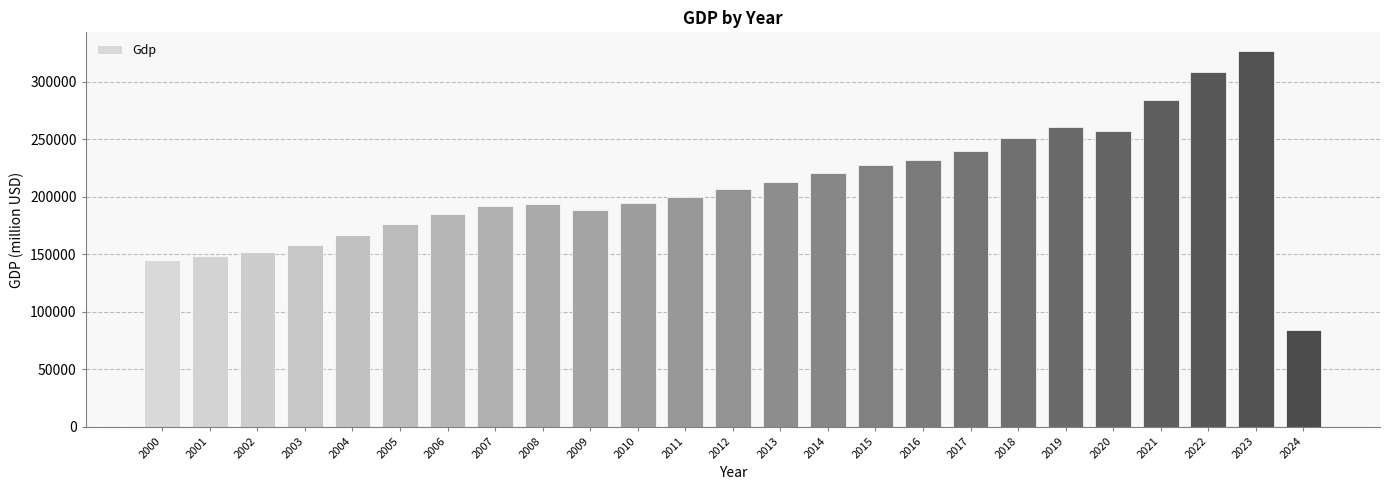

What is the ratio of the value at 2017 to the value at 2002?

1.6